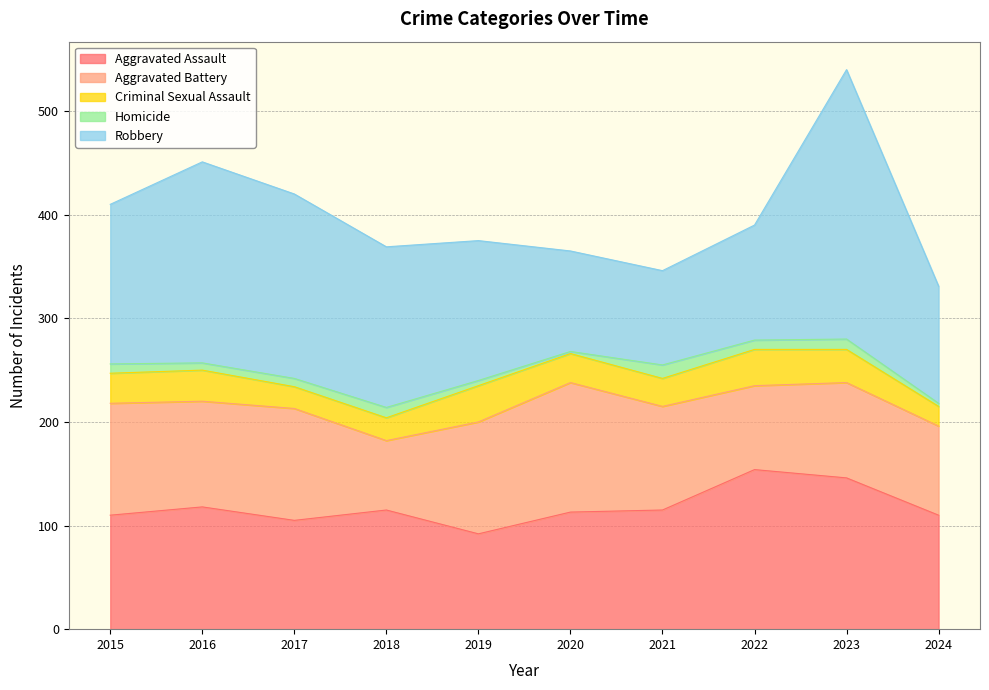

True or false: Criminal Sexual Assault has more than 2 points higher than both neighbors.

True